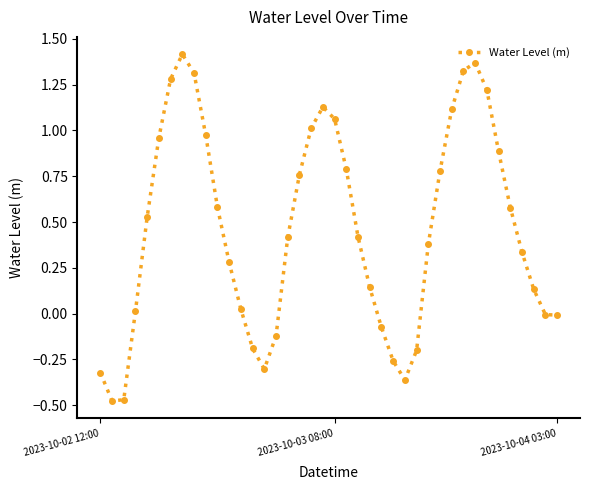

Count the number of categories in the chart.

40